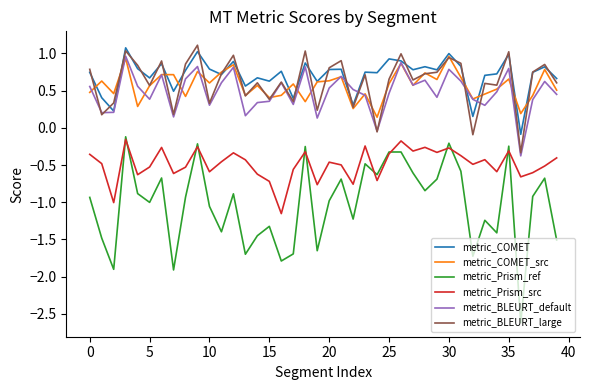

True or false: metric_COMET has more than 1 points higher than both neighbors.

True